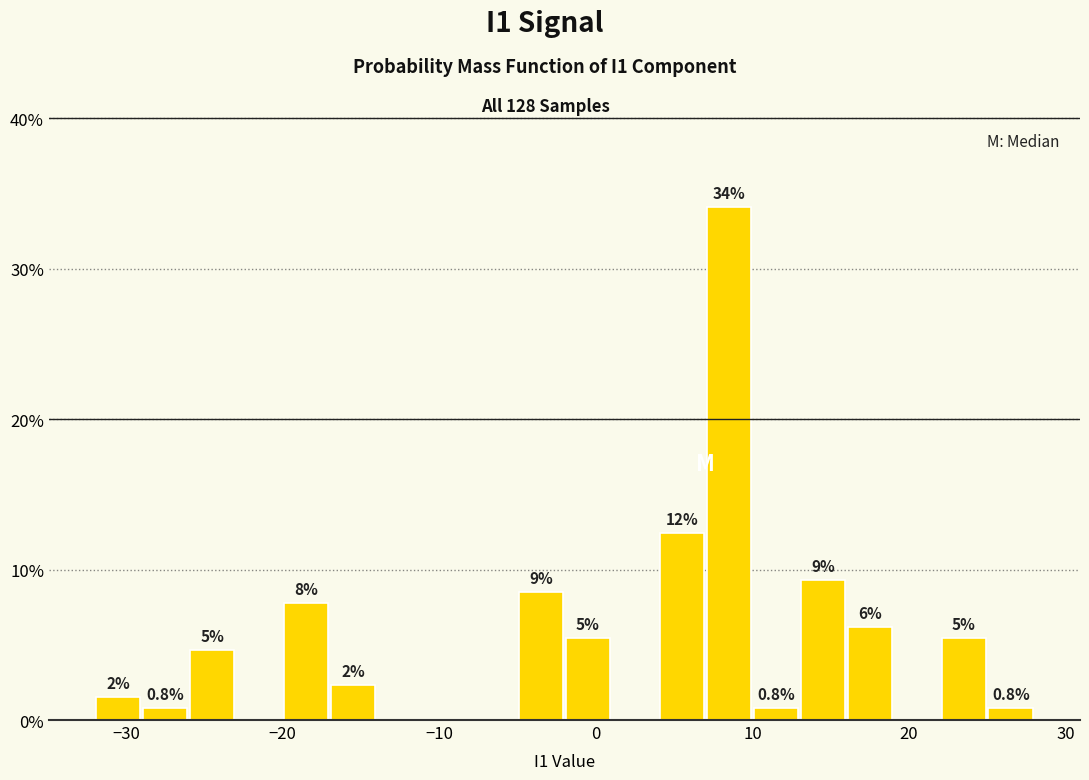

Around what value on the x-axis is the tallest bar? Give the approximate position of its centre, as read against the axis.

9